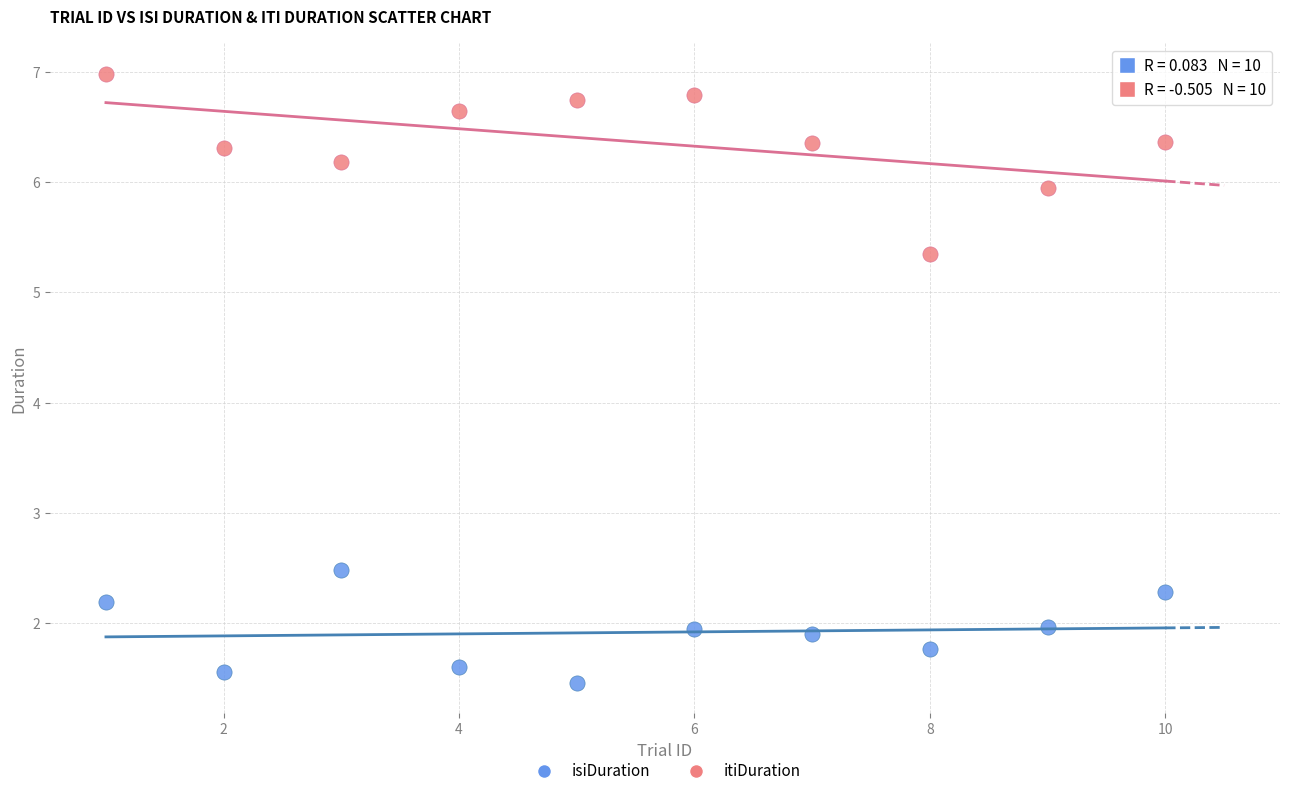

Which series has the widest spread of Y values?

itiDuration